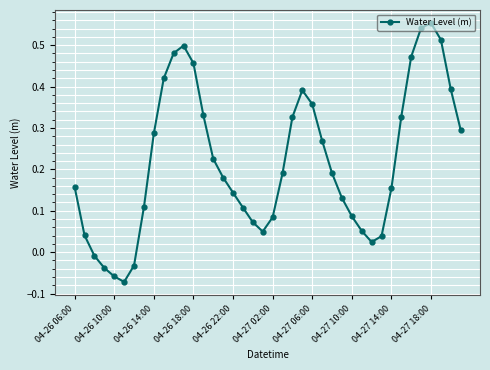

What is the sum of all values?

8.7